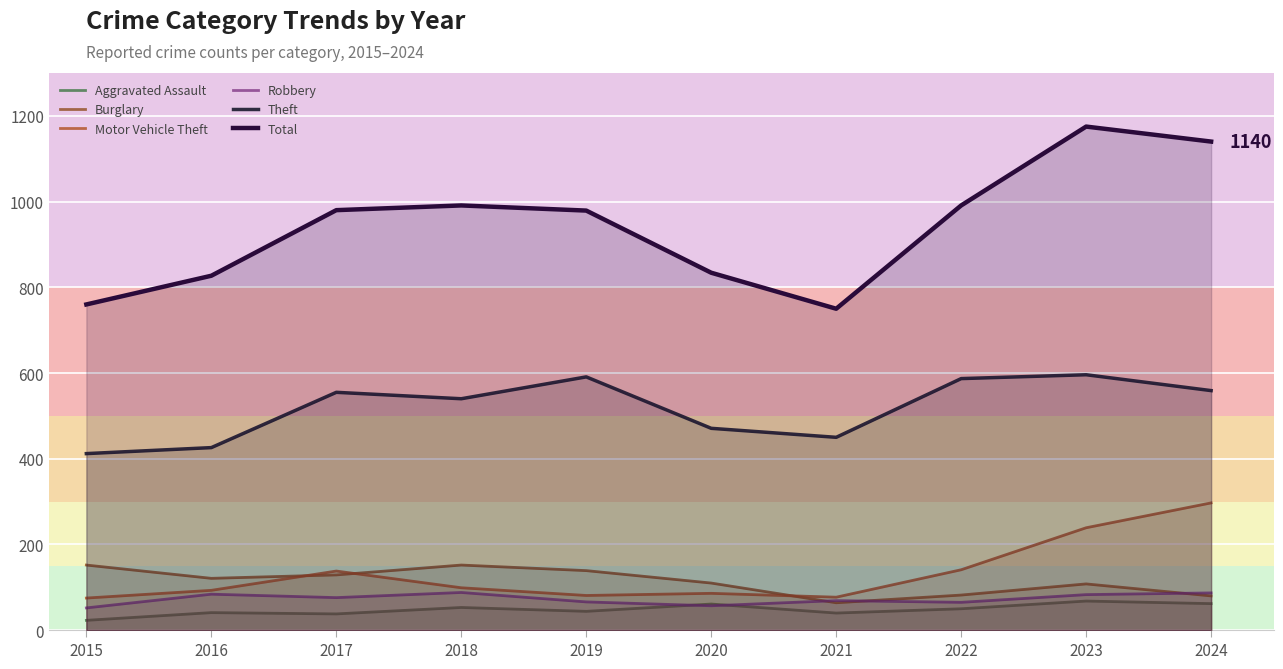

What is the minimum value for Total?

750